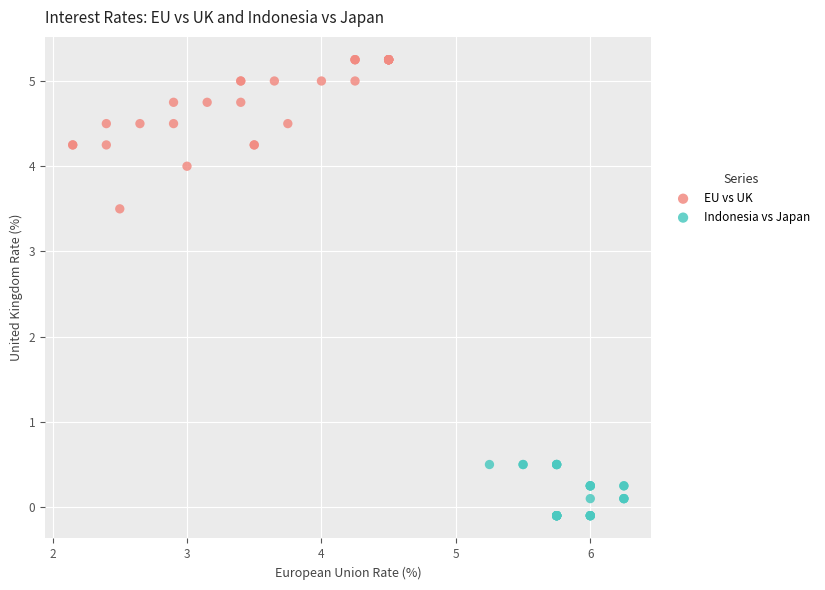

Which series reaches the minimum Y coordinate?

Indonesia vs Japan